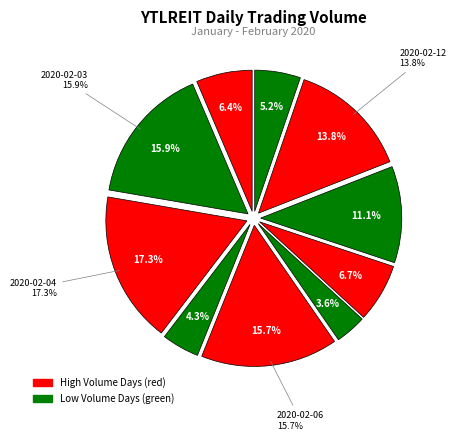

True or false: 2020-02-03 accounts for 6% of the total.

False